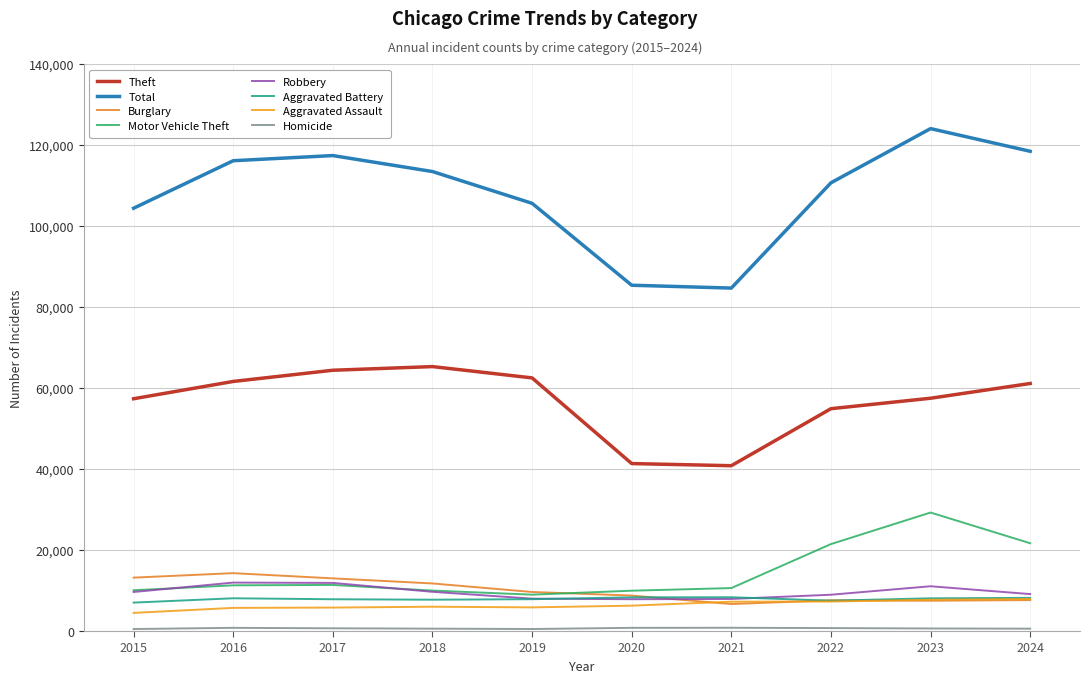

True or false: Theft and Total cross at least once.

False